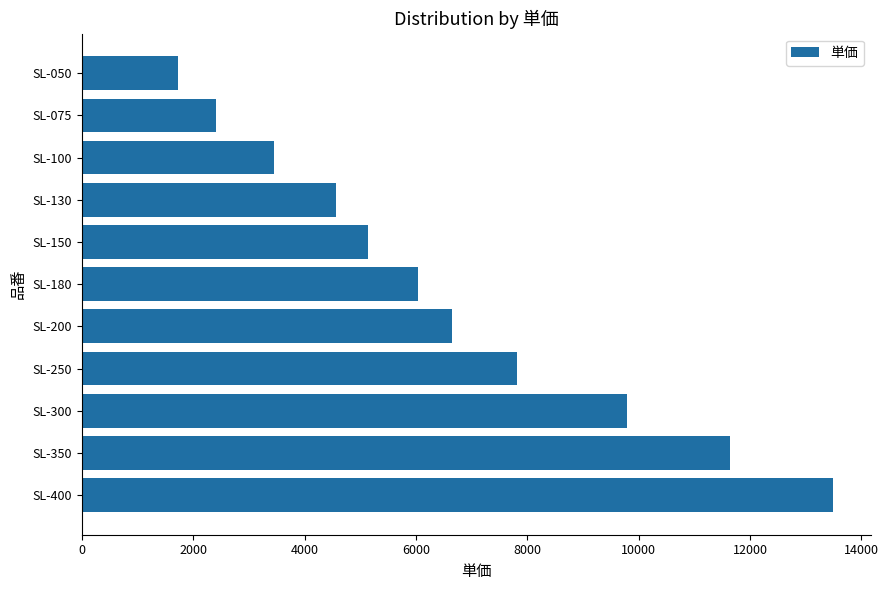

Rank the categories by value from lowest to highest.

SL-050, SL-075, SL-100, SL-130, SL-150, SL-180, SL-200, SL-250, SL-300, SL-350, SL-400